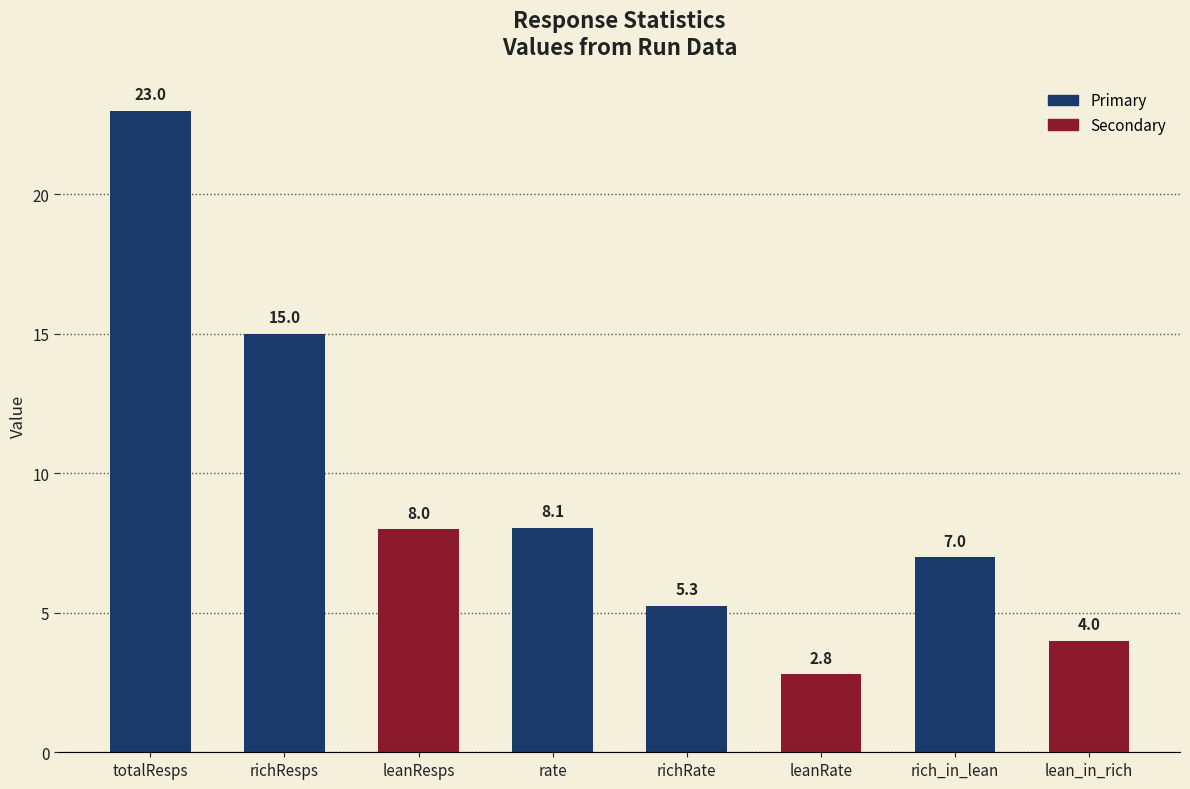

The chart shows a value of 24.5 at richResps. True or false?

False